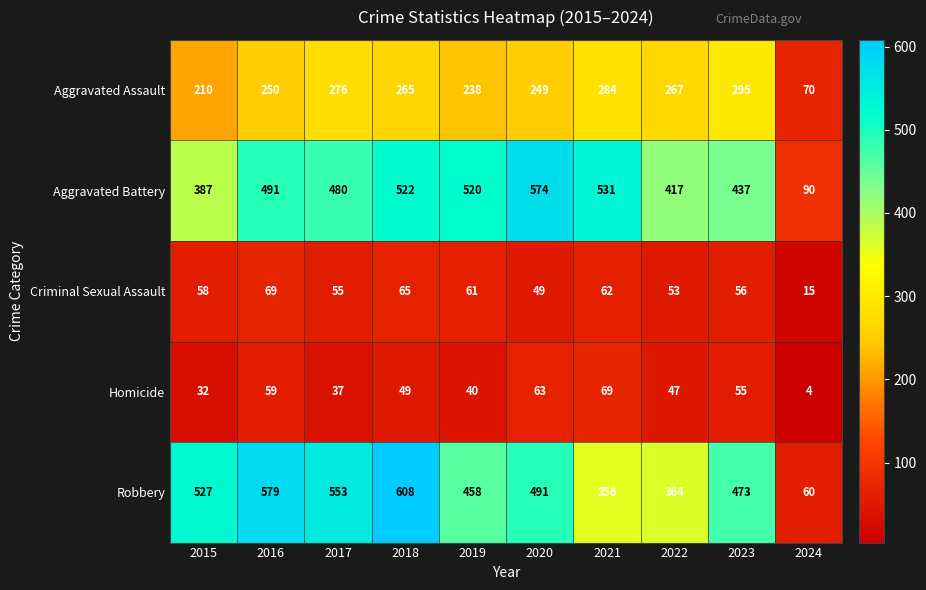

What is the total value across all series at 2019?

1317